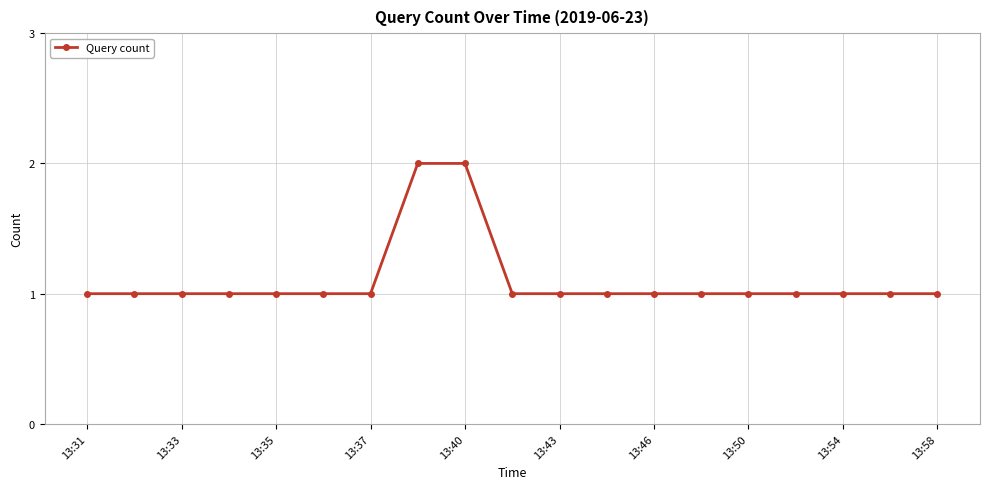

What is the sum of all values?

21